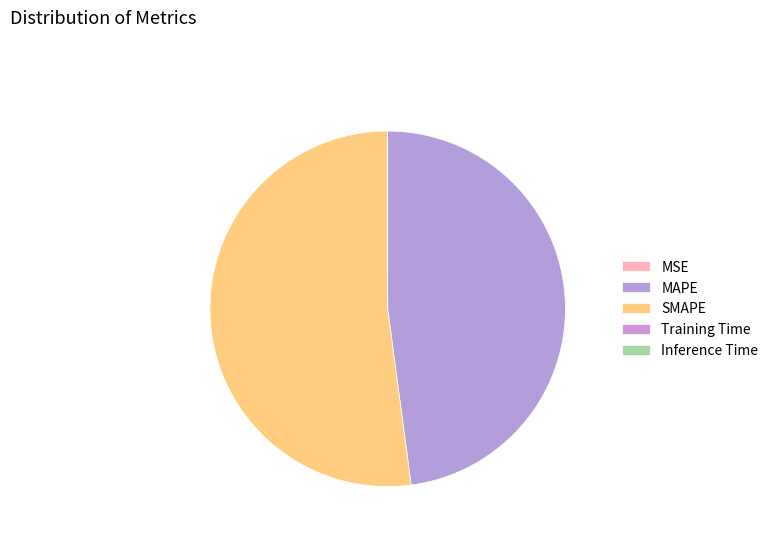

Which category has the biggest portion of the pie?

SMAPE